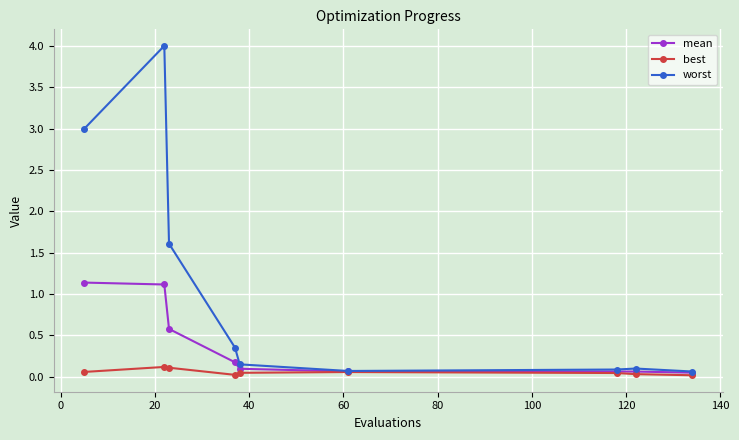

How many data points does each series have?

9